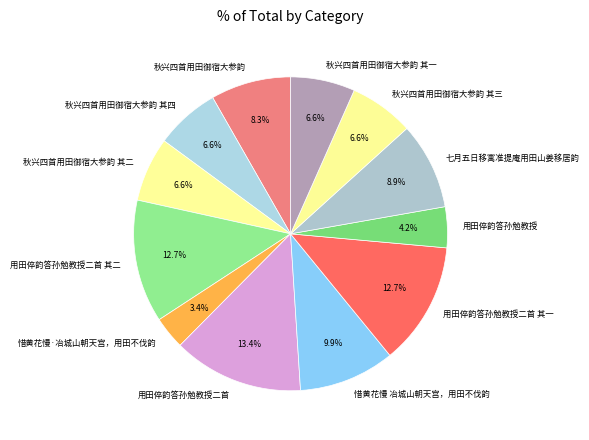

To the nearest percent, what portion does 用田倅韵答孙勉教授二首 represent?

13%